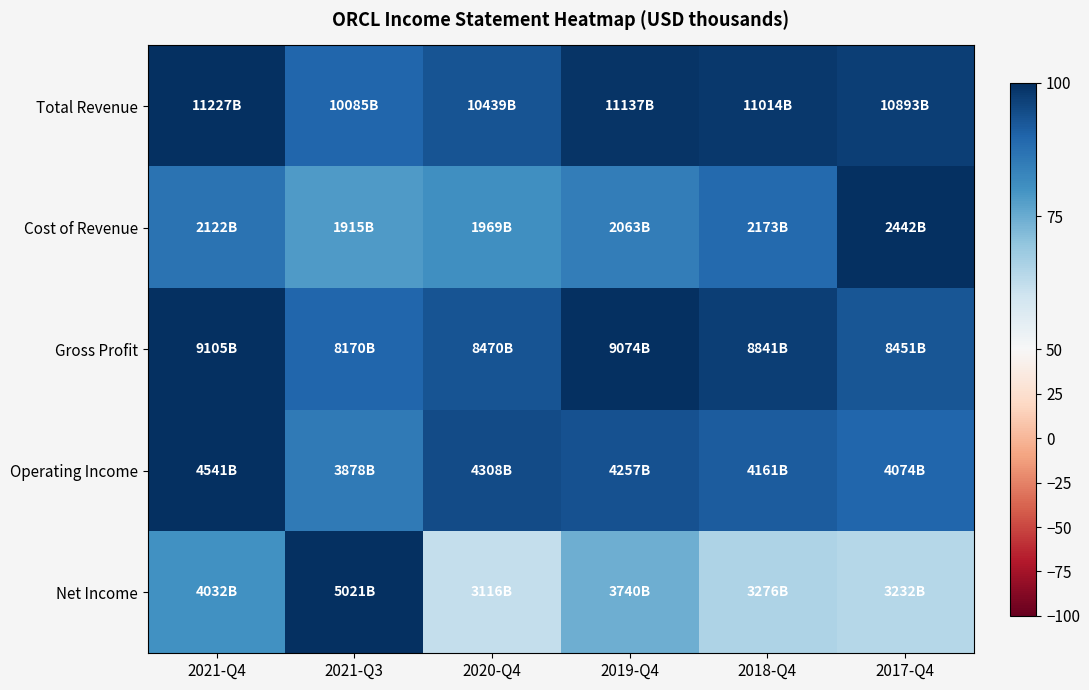

Reading left to right, extract all data points from this chart.

Total Revenue: 2021-Q4=100.0	2021-Q3=89.8	2020-Q4=93.0	2019-Q4=99.2	2018-Q4=98.1	2017-Q4=97.0
Cost of Revenue: 2021-Q4=86.9	2021-Q3=78.4	2020-Q4=80.6	2019-Q4=84.5	2018-Q4=89.0	2017-Q4=100.0
Gross Profit: 2021-Q4=100.0	2021-Q3=89.7	2020-Q4=93.0	2019-Q4=99.7	2018-Q4=97.1	2017-Q4=92.8
Operating Income: 2021-Q4=100.0	2021-Q3=85.4	2020-Q4=94.9	2019-Q4=93.7	2018-Q4=91.6	2017-Q4=89.7
Net Income: 2021-Q4=80.3	2021-Q3=100.0	2020-Q4=62.1	2019-Q4=74.5	2018-Q4=65.2	2017-Q4=64.4